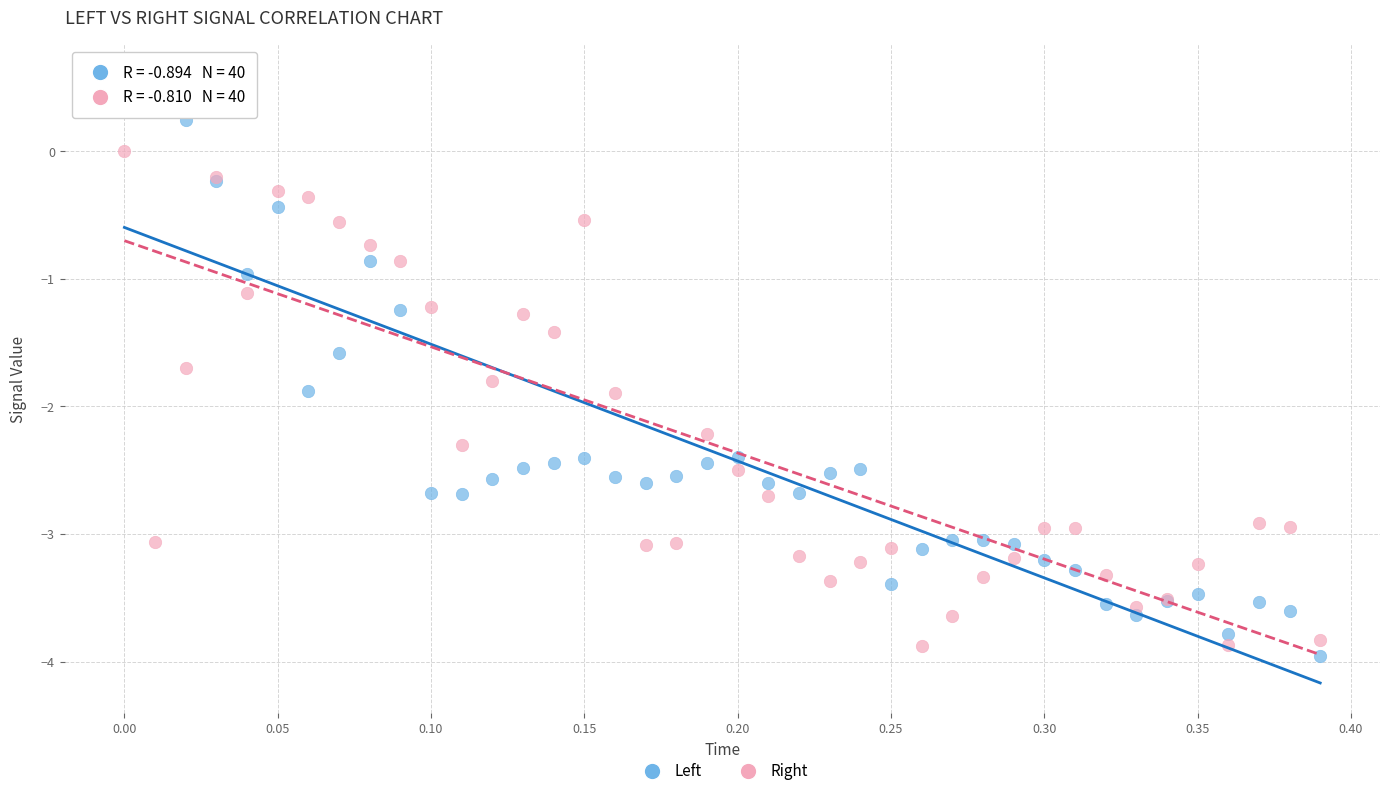

Which series reaches the maximum Y coordinate?

Left